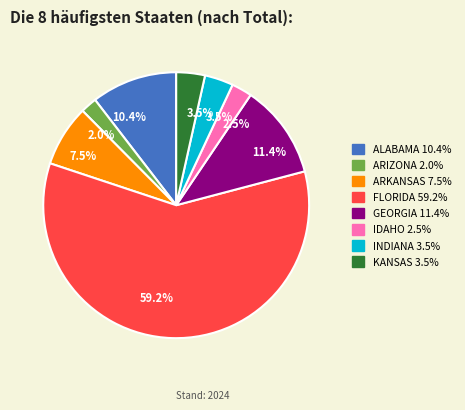

True or false: ARKANSAS accounts for 13% of the total.

False